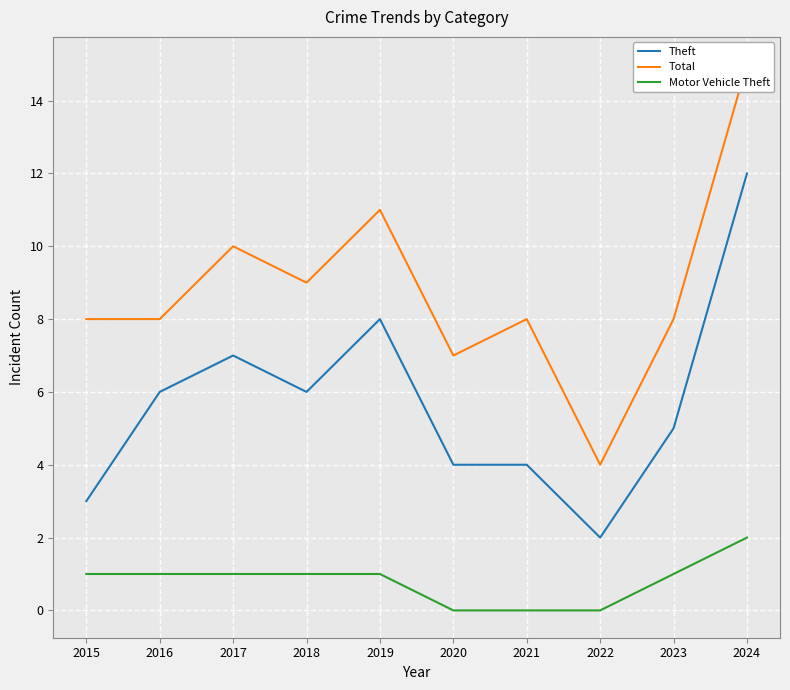

Reading left to right, extract all data points from this chart.

Theft: 3	6	7	6	8	4	4	2	5	12
Total: 8	8	10	9	11	7	8	4	8	15
Motor Vehicle Theft: 1	1	1	1	1	0	0	0	1	2